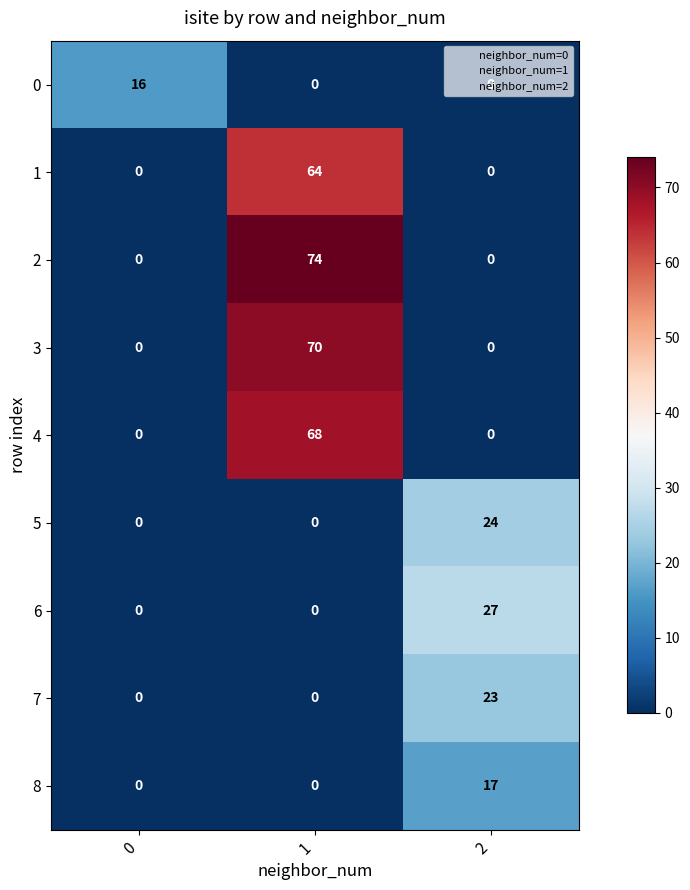

Which series changed the most between 0 and 2?

6